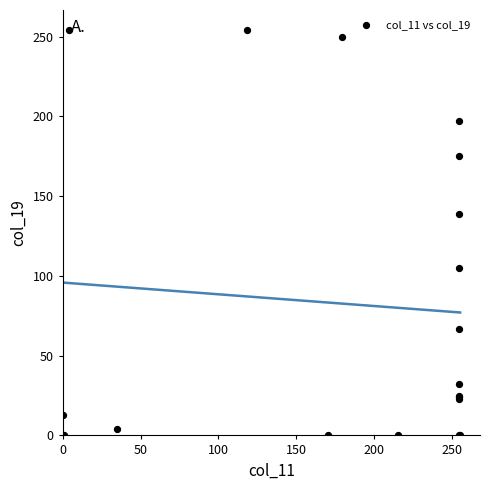

What Y value in the scatter plot is closest to 127?

139